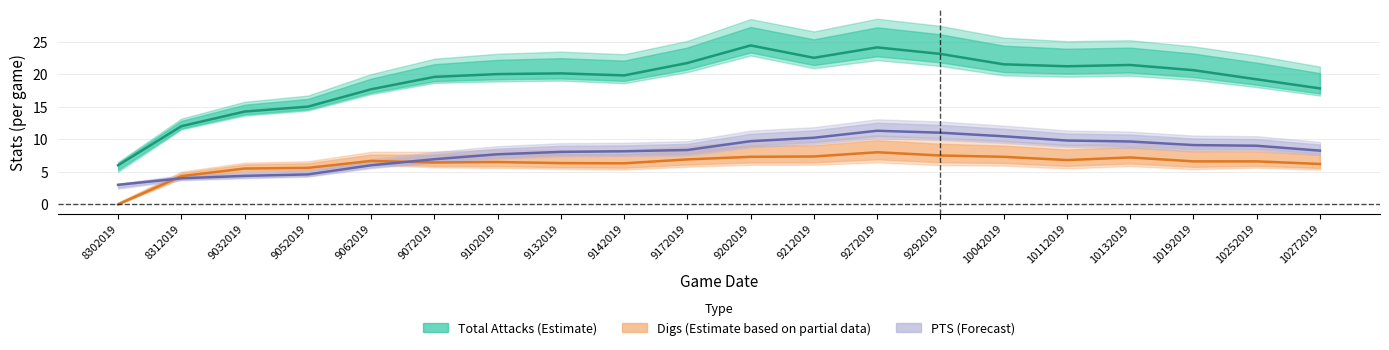

What is the value of the Digs point at the 14th from the left?

7.5